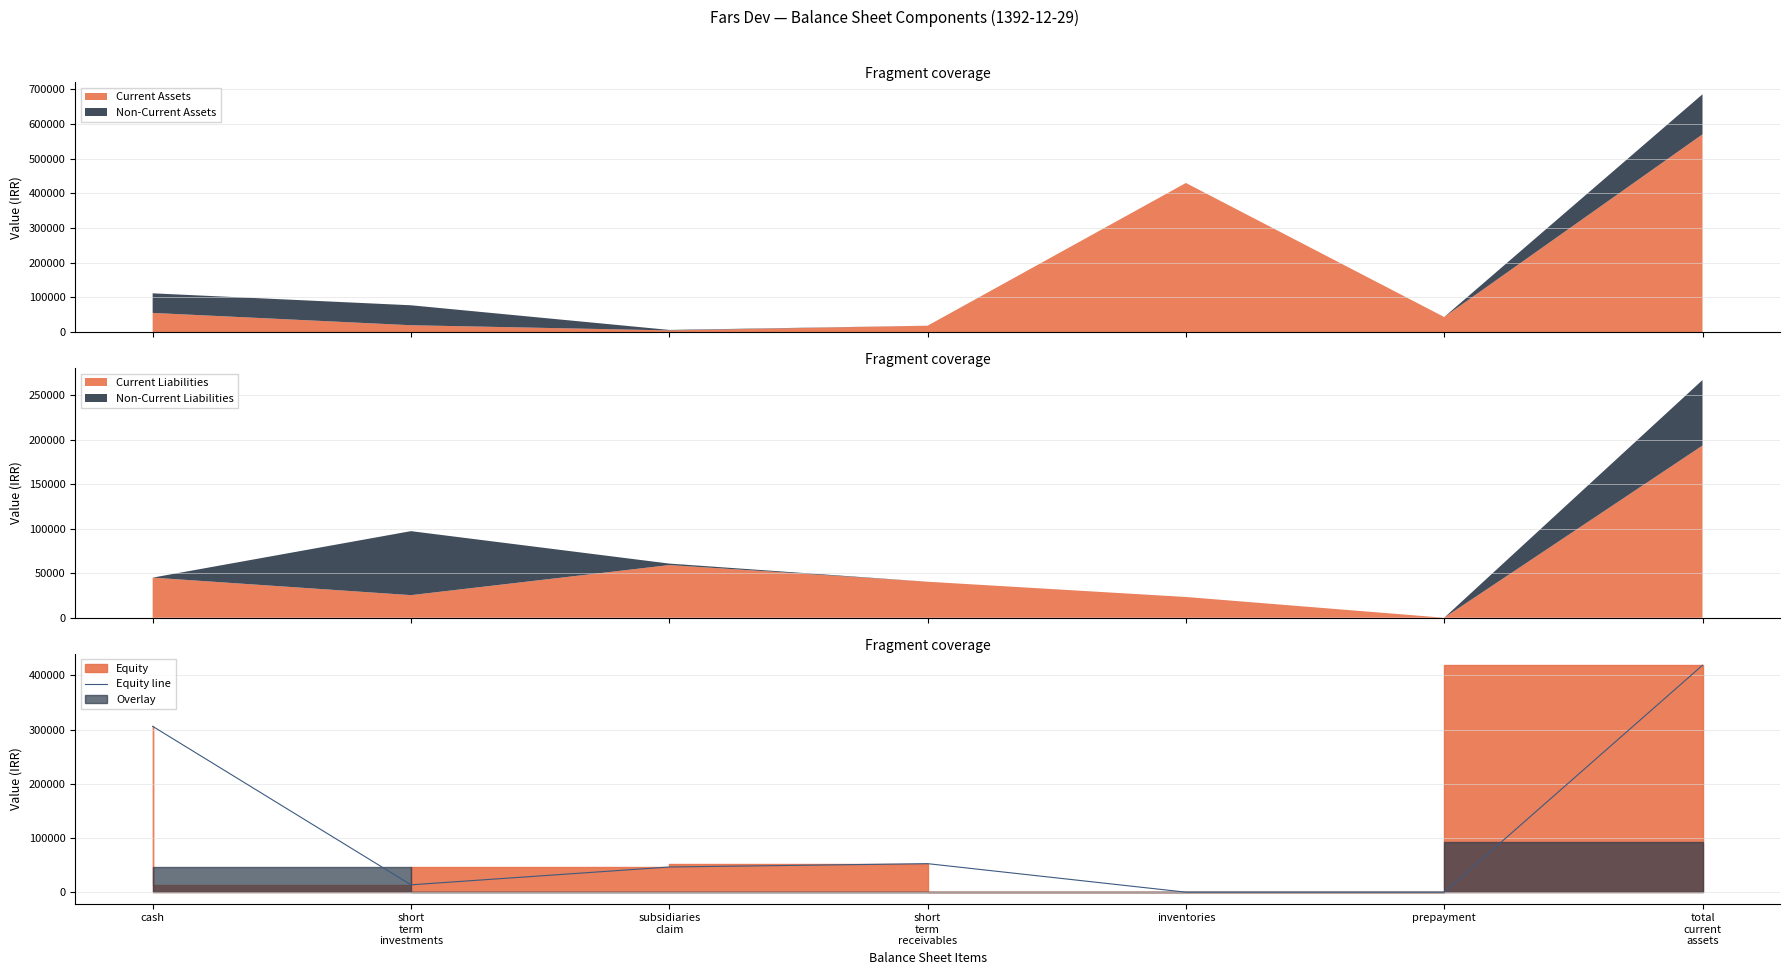

What is the label of the 4th point from the left?

short
term
receivables